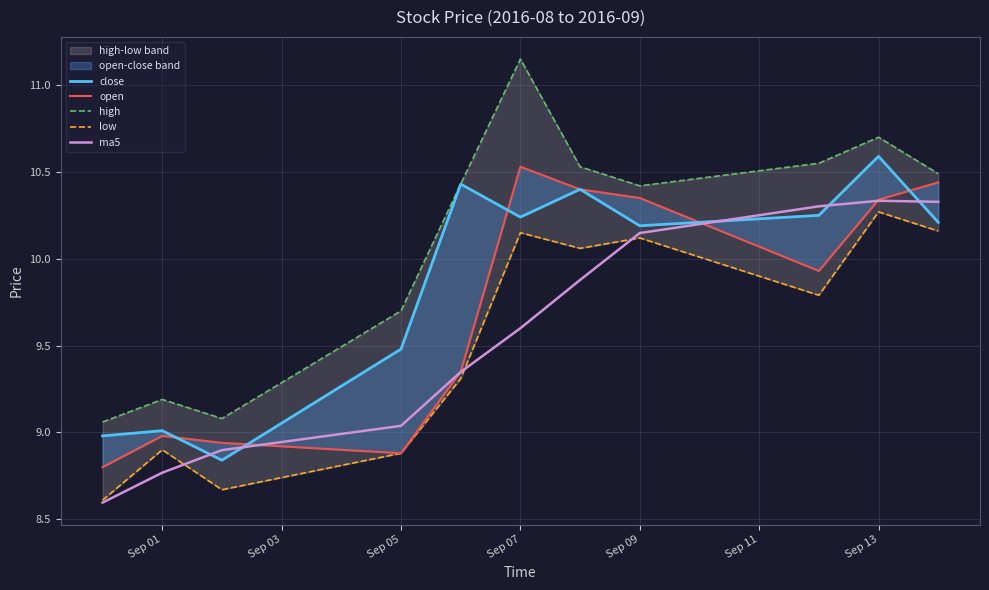

Reading left to right, what are all the values shown in this chart?

close: 9.0	9.0	8.8	9.5	10.4	10.2	10.4	10.2	10.2	10.6	10.2
open: 8.8	9.0	8.9	8.9	9.3	10.5	10.4	10.3	9.9	10.3	10.4
high: 9.1	9.2	9.1	9.7	10.4	11.2	10.5	10.4	10.6	10.7	10.5
low: 8.6	8.9	8.7	8.9	9.3	10.2	10.1	10.1	9.8	10.3	10.2
ma5: 8.6	8.8	8.9	9.0	9.3	9.6	9.9	10.1	10.3	10.3	10.3